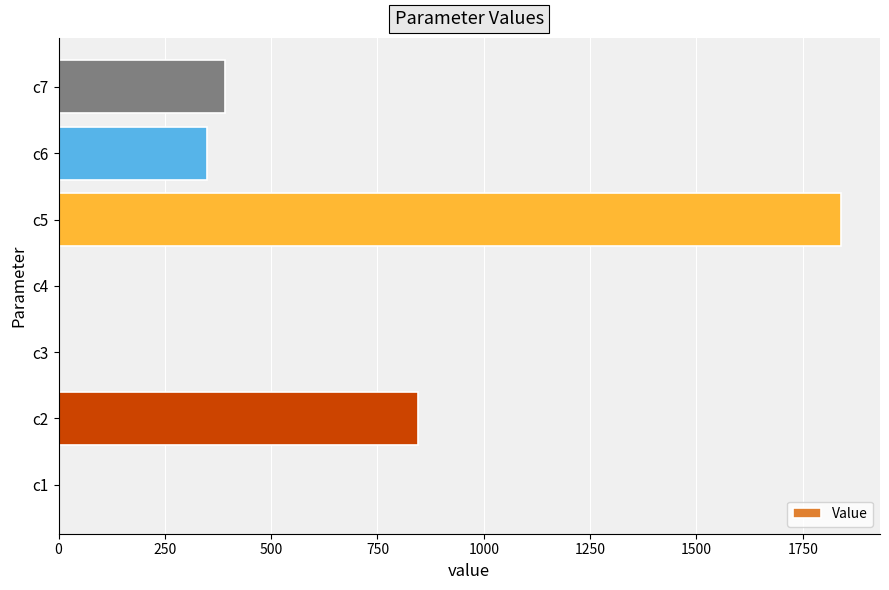

Is it true that the value at c7 is 392.3?

True